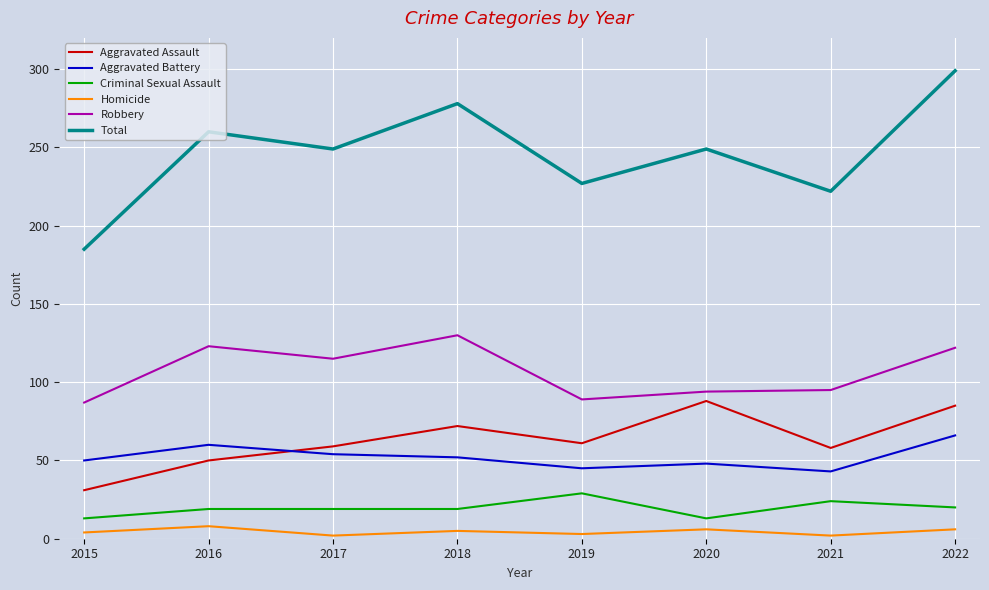

What is the difference between the Criminal Sexual Assault values at 2021 and 2015?

11